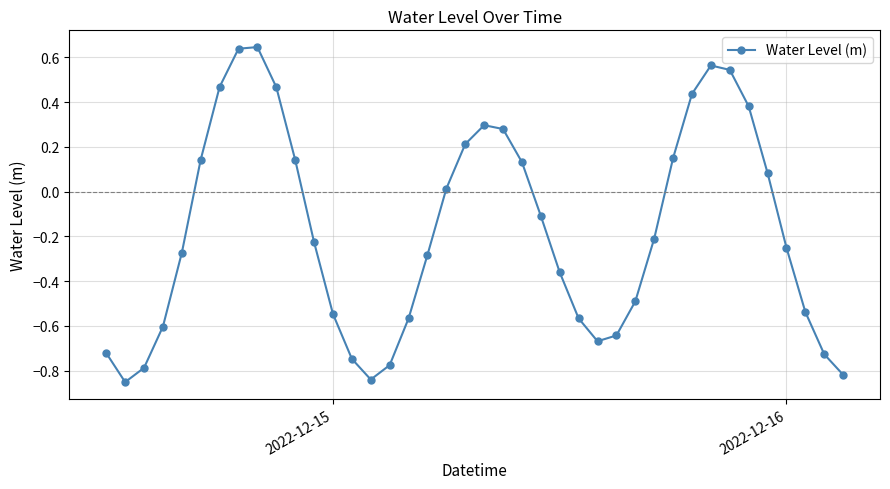

What is the difference between the maximum and second lowest values?

1.5